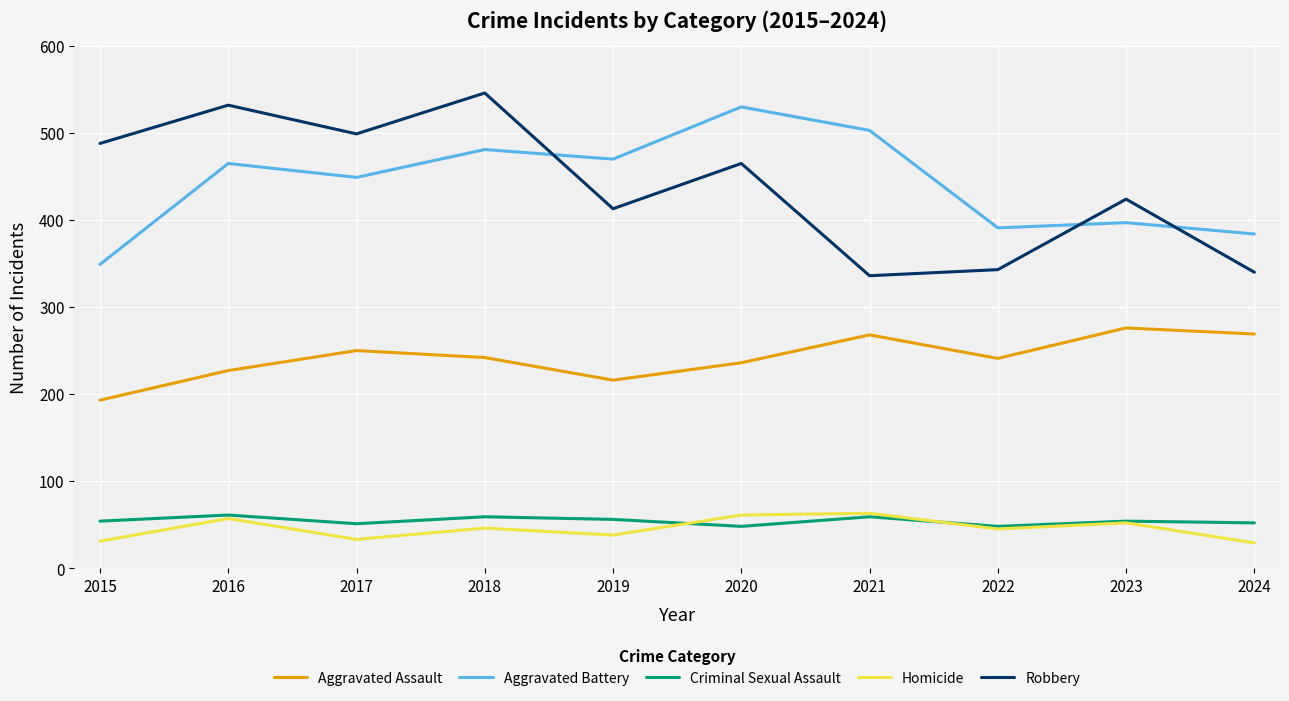

How many values in the Robbery series are below 465?

5